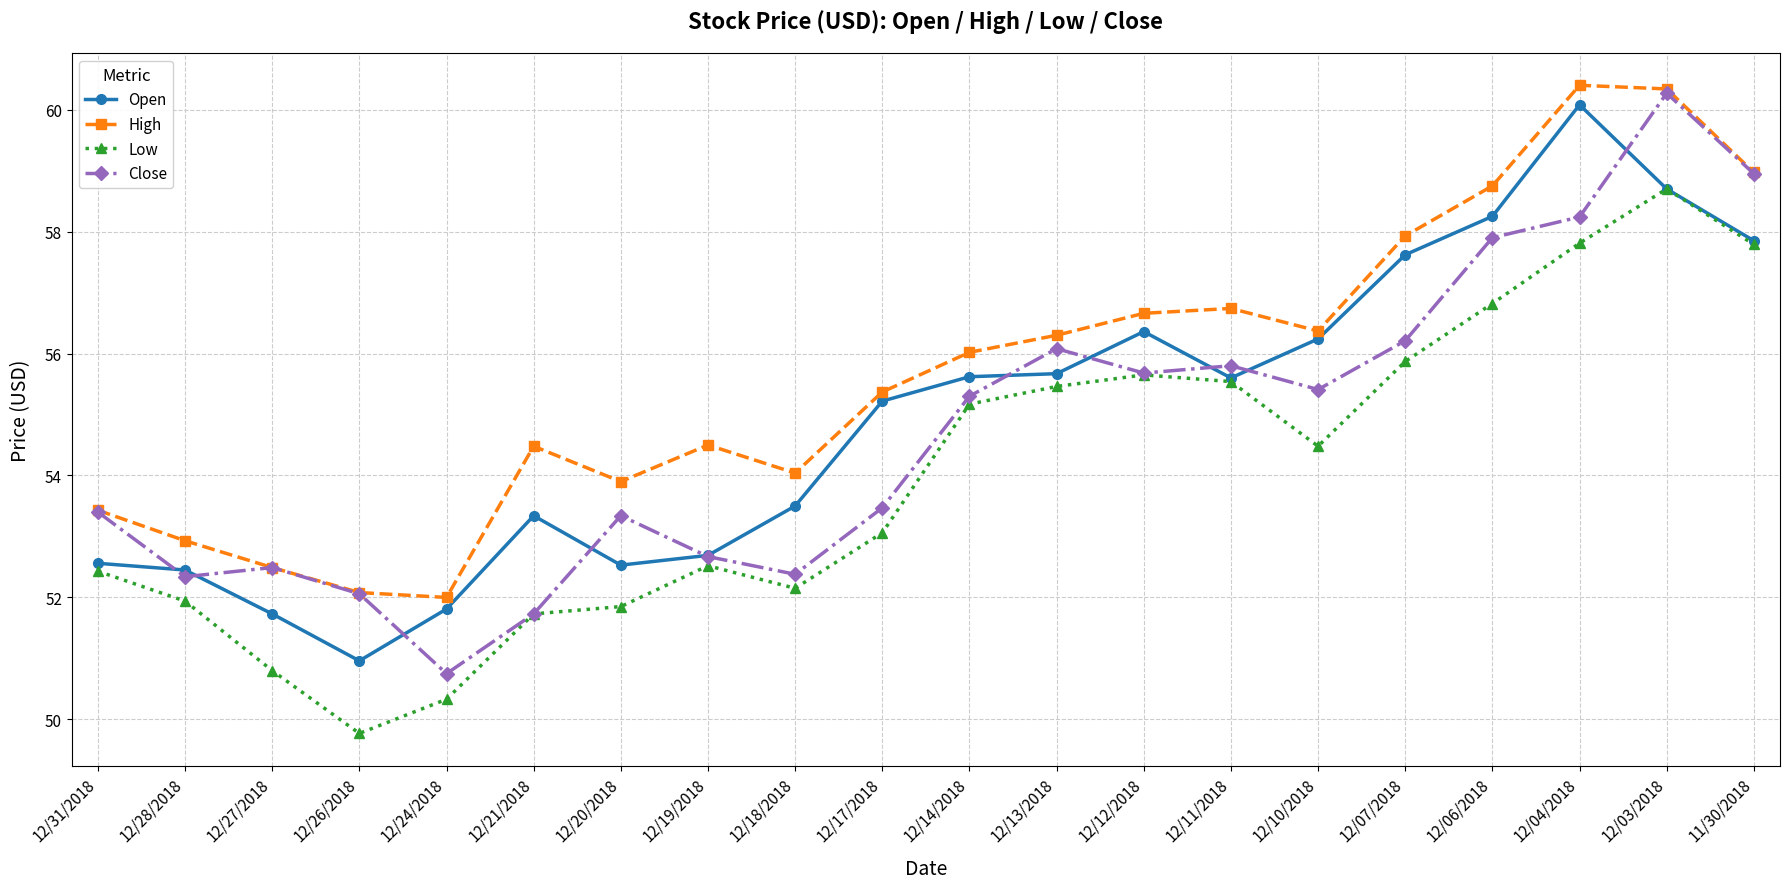

Which series has the largest range (max minus min)?

Close